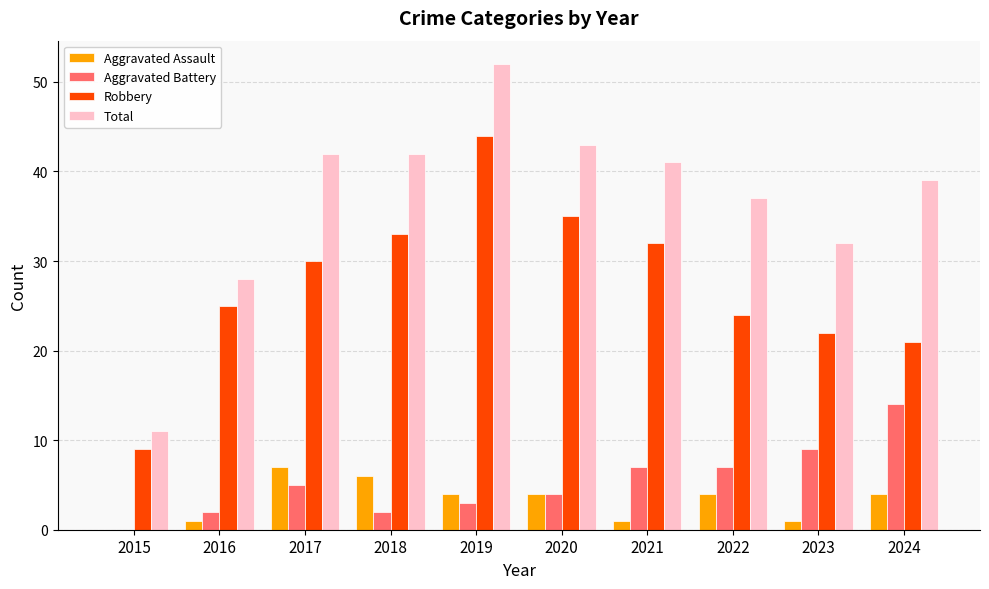

What is the sum of all Aggravated Battery values?

53